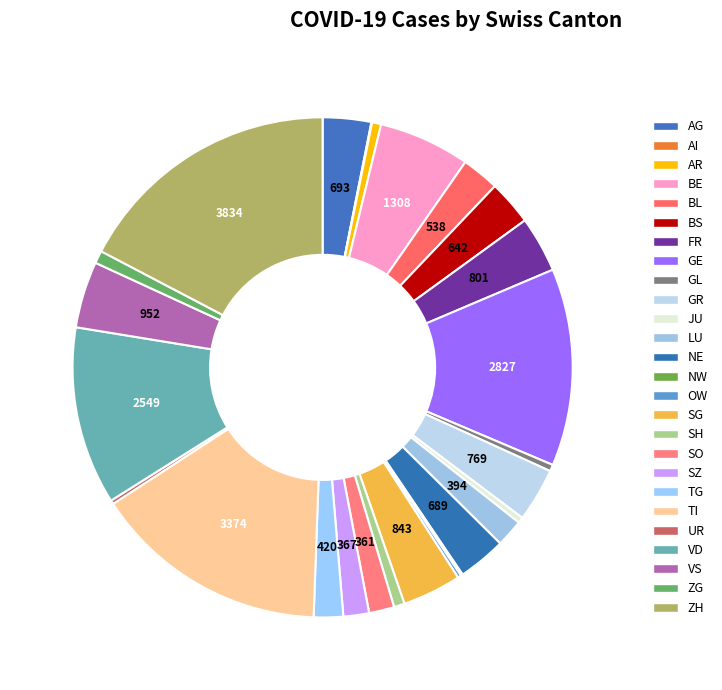

Which category has the smallest portion of the pie?

AI